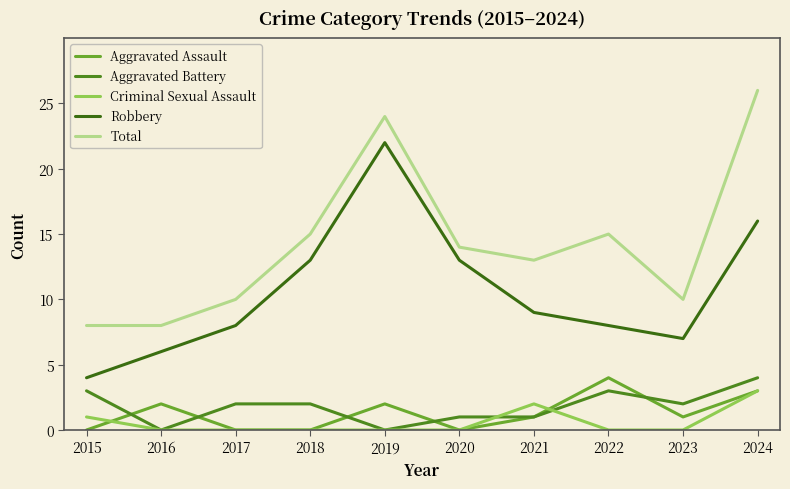

What is the minimum value for Robbery?

4